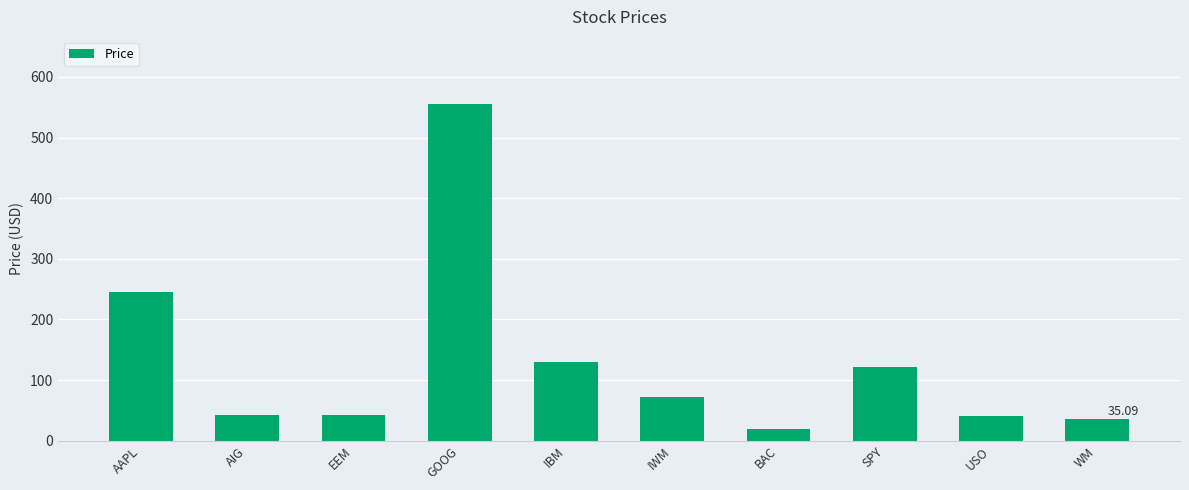

The chart shows a value of 42.8 at EEM. True or false?

True